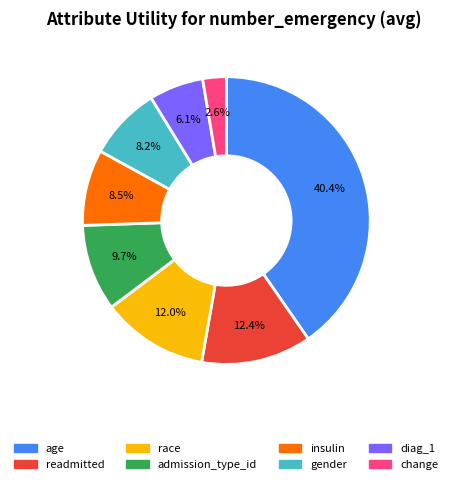

To the nearest percent, what is the average slice percentage?

12%